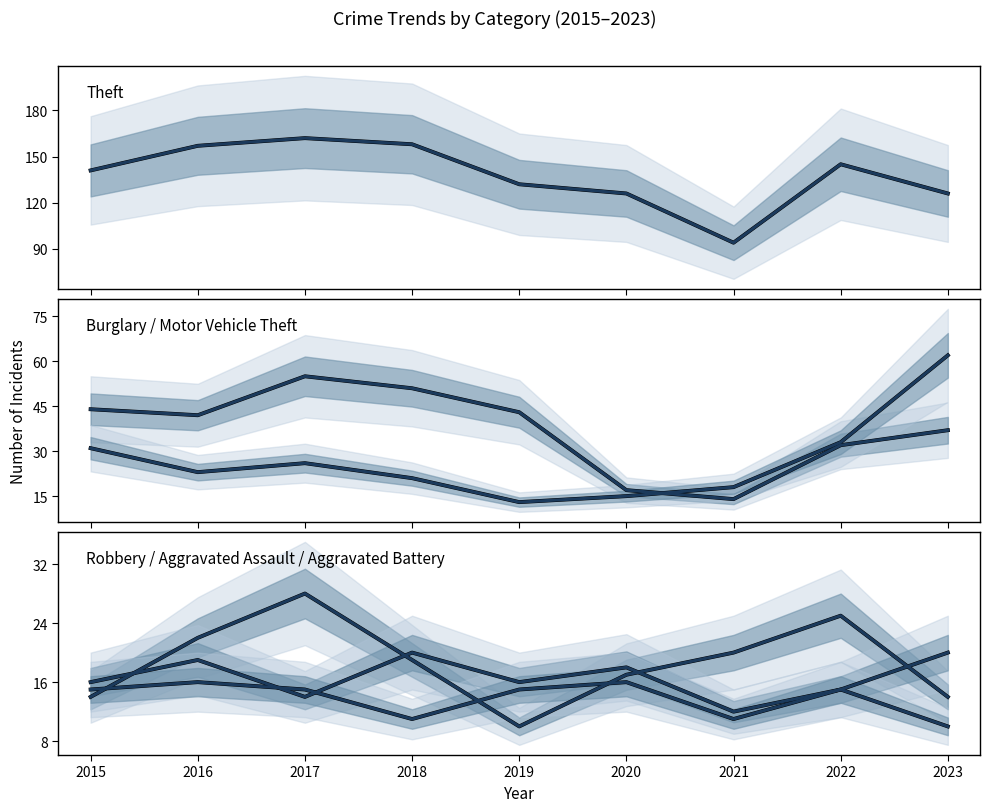

Count the number of data series in this chart.

6